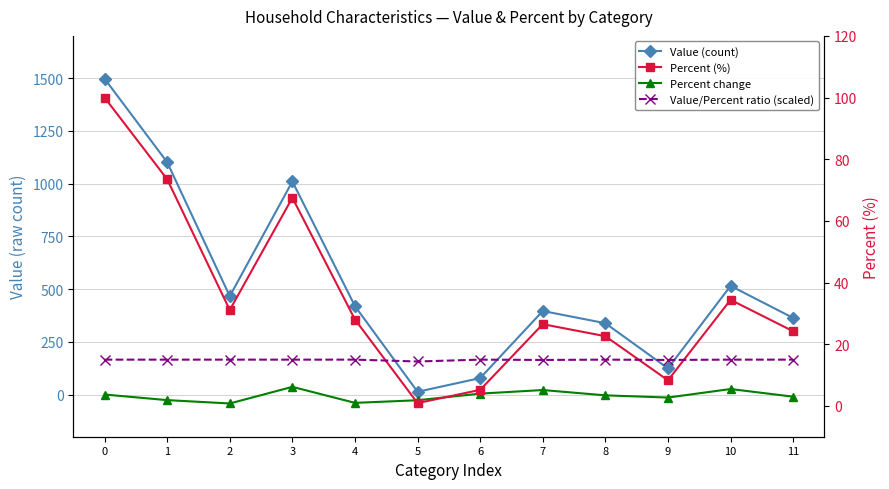

What is the value of the Value/Percent ratio (scaled) point at the 7th from the left?

15.0